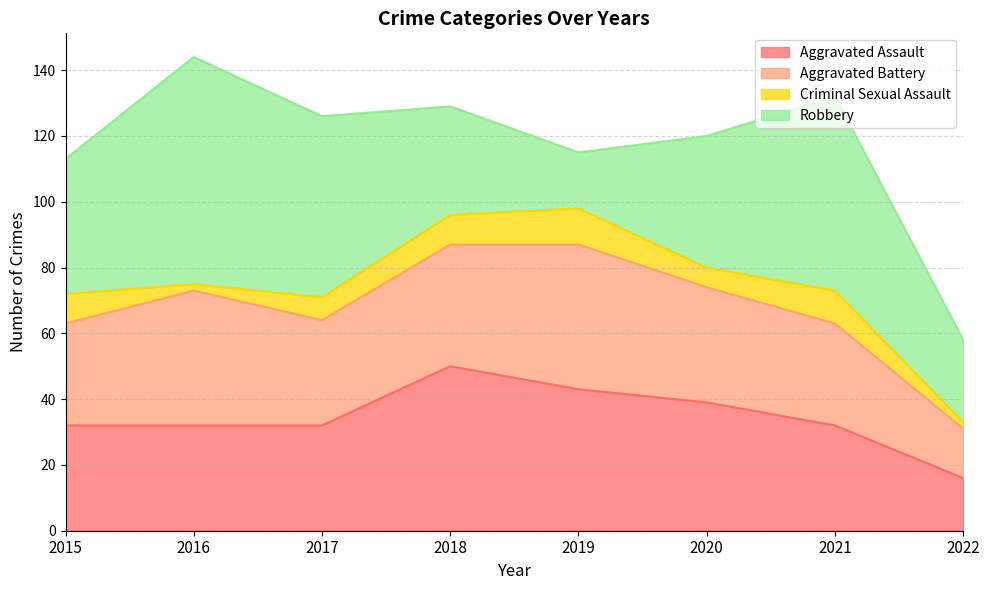

Which has a higher value, 2022 or 2017?

2017